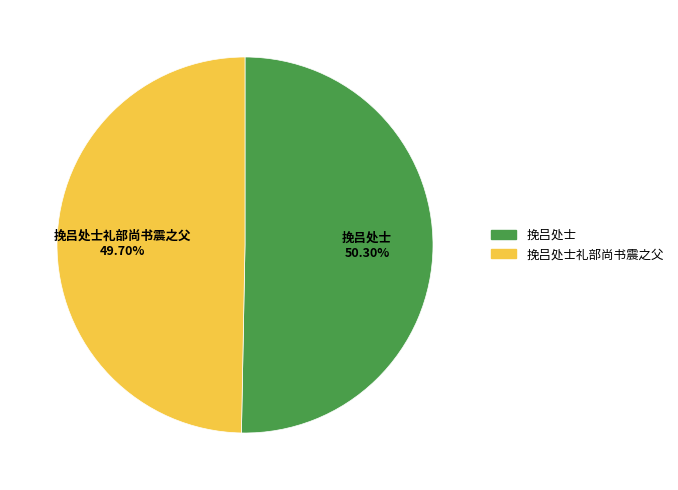

Does 挽吕处士礼部尚书震之父 represent more than half of the total?

No